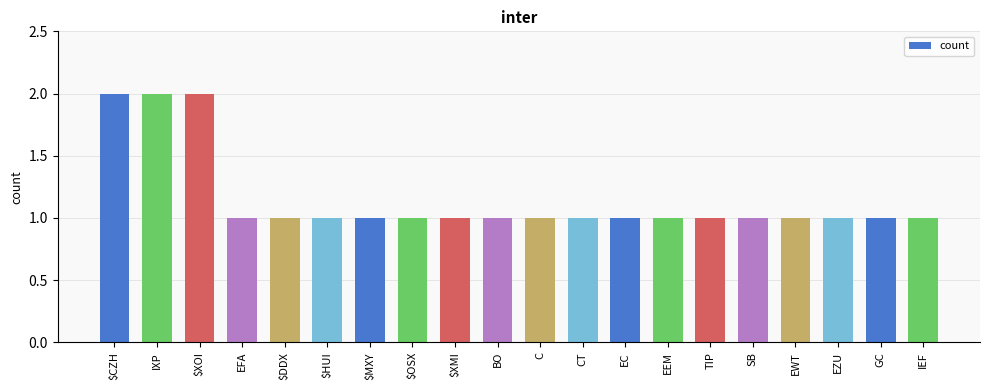

How many series are shown in this chart?

1